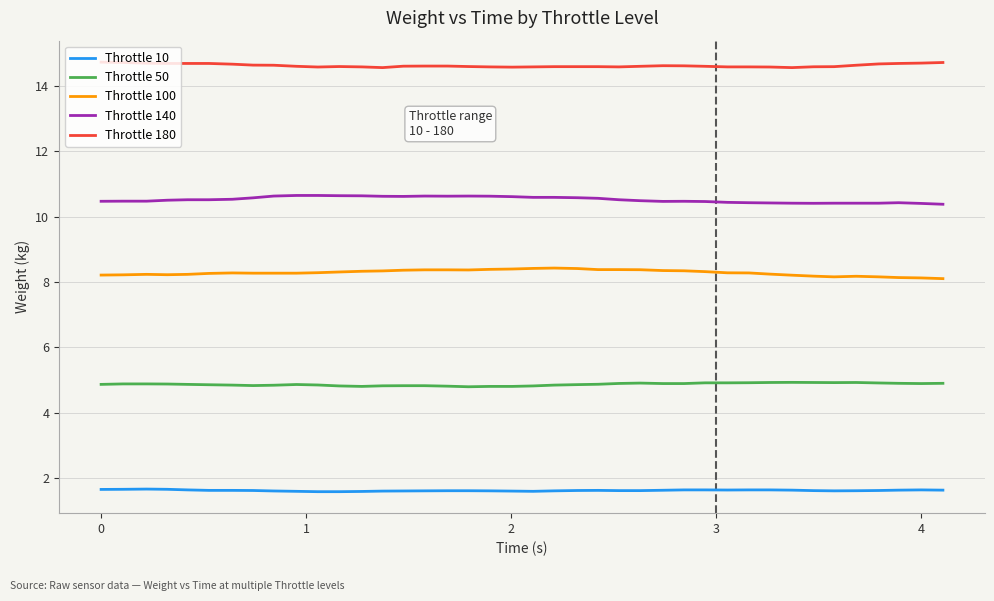

What is the maximum value shown in the chart?

14.7